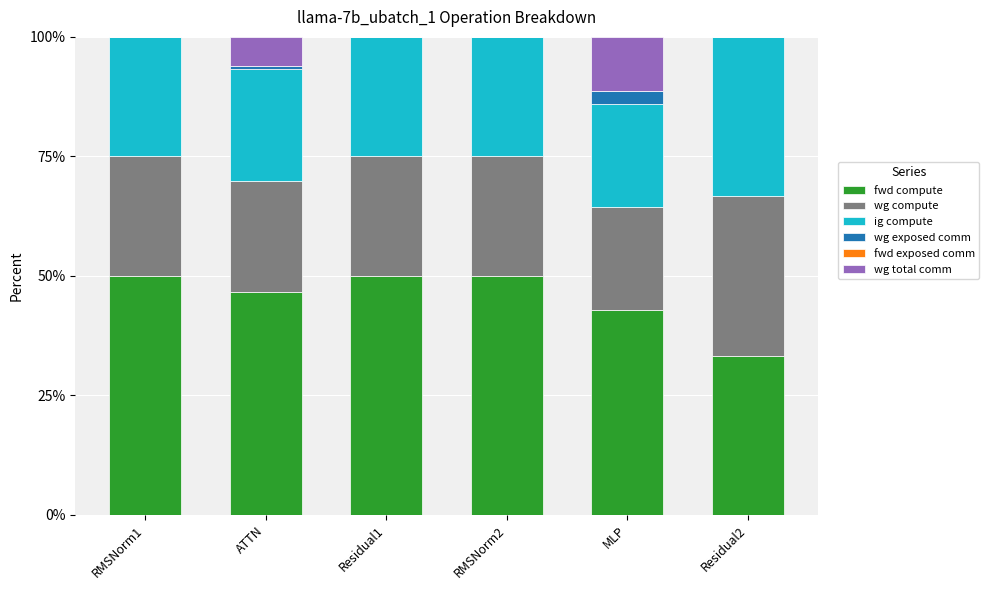

What is the approximate value of fwd compute at MLP?

43.0